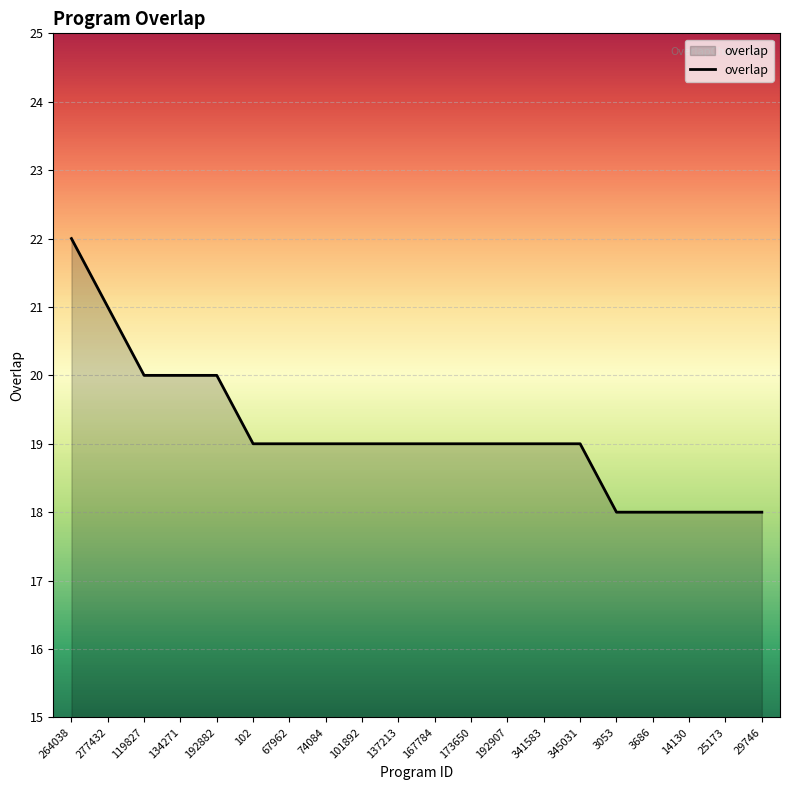

Approximately how many times larger is the value at 137213 compared to 3686?

1.1